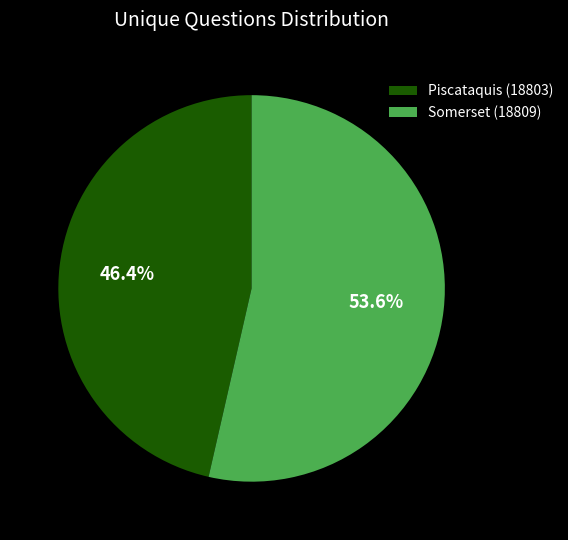

Approximately how many times larger is the value at Somerset (18809) compared to Piscataquis (18803)?

1.2